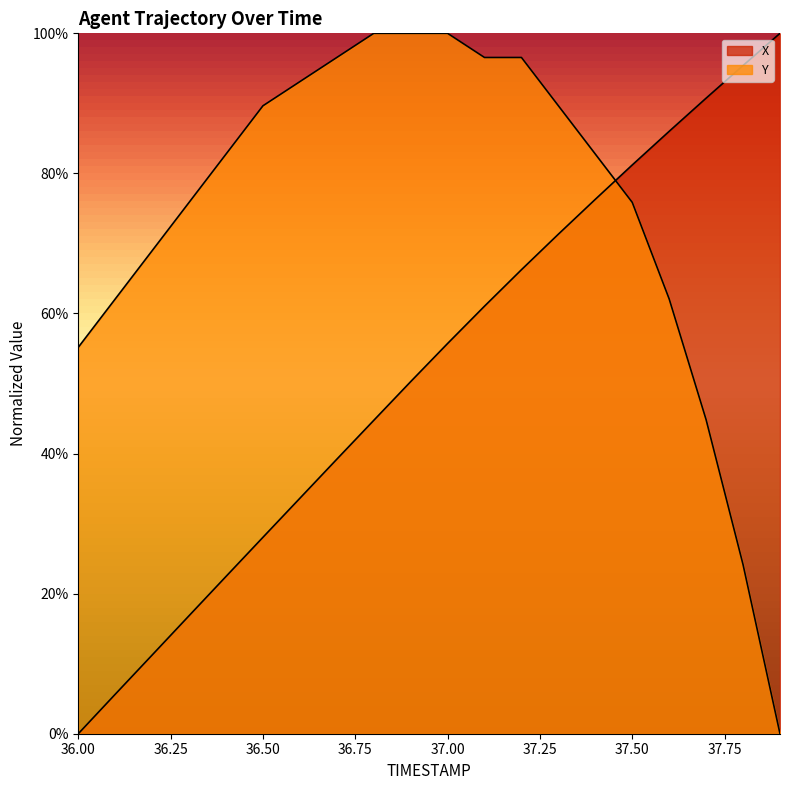

What is the sum of the Y values at 37.7 and 36.8?

144.8